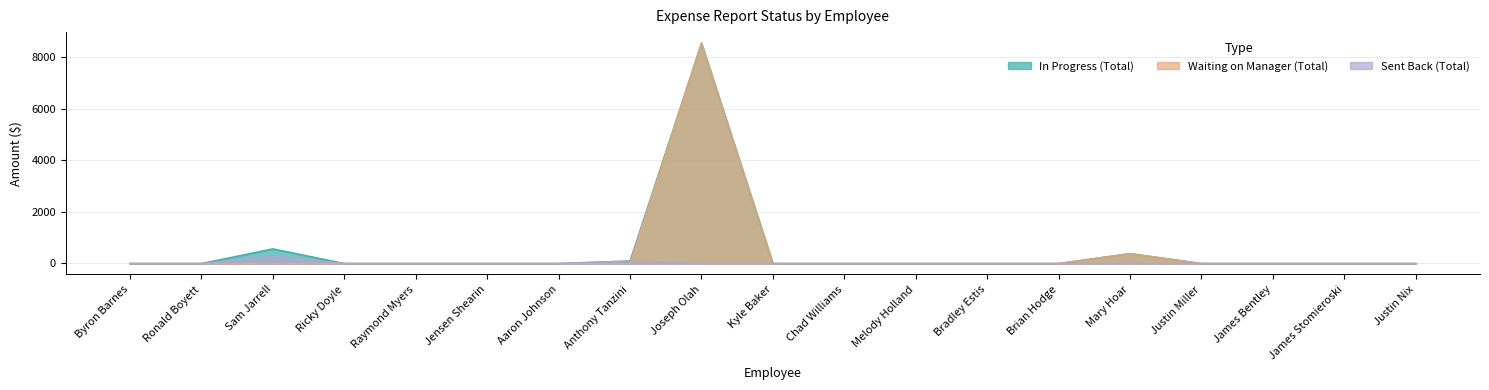

What is the label of the 5th point from the right?

Mary Hoar